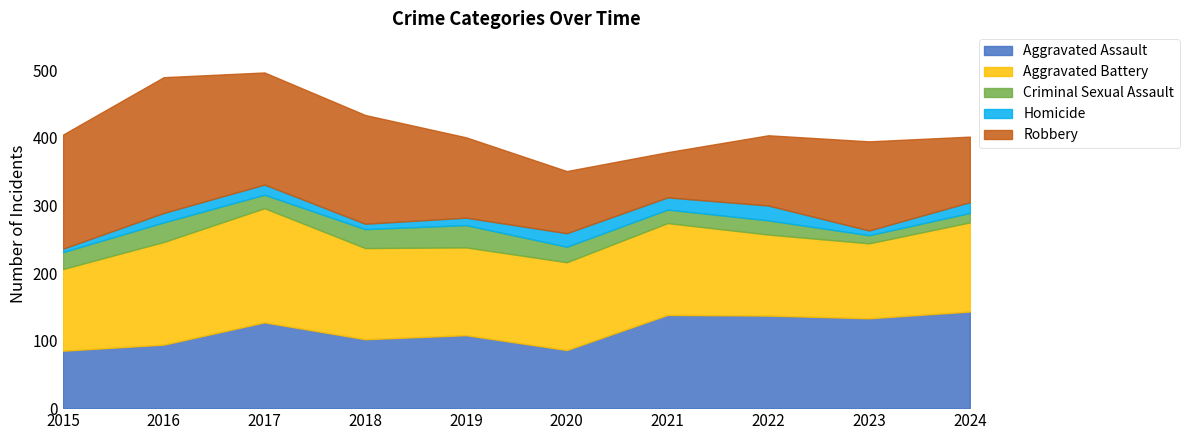

What is the value of the Criminal Sexual Assault point at the 1st from the left?

25